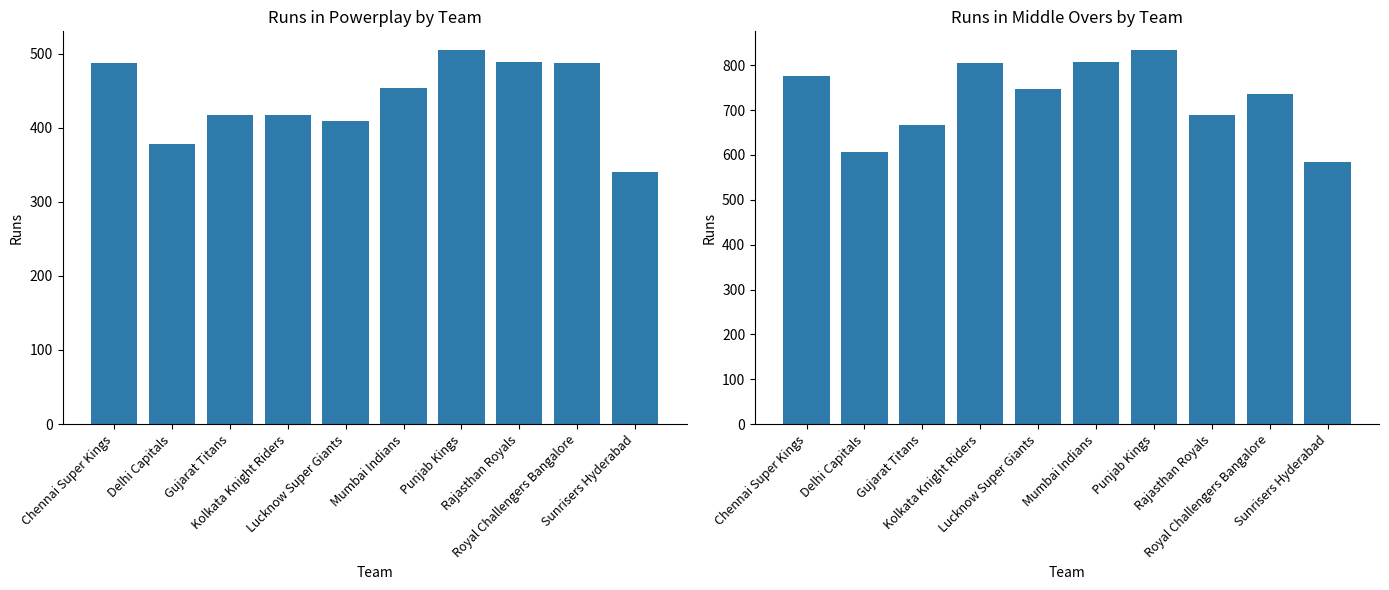

What is the label of the 4th bar from the right?

Punjab Kings